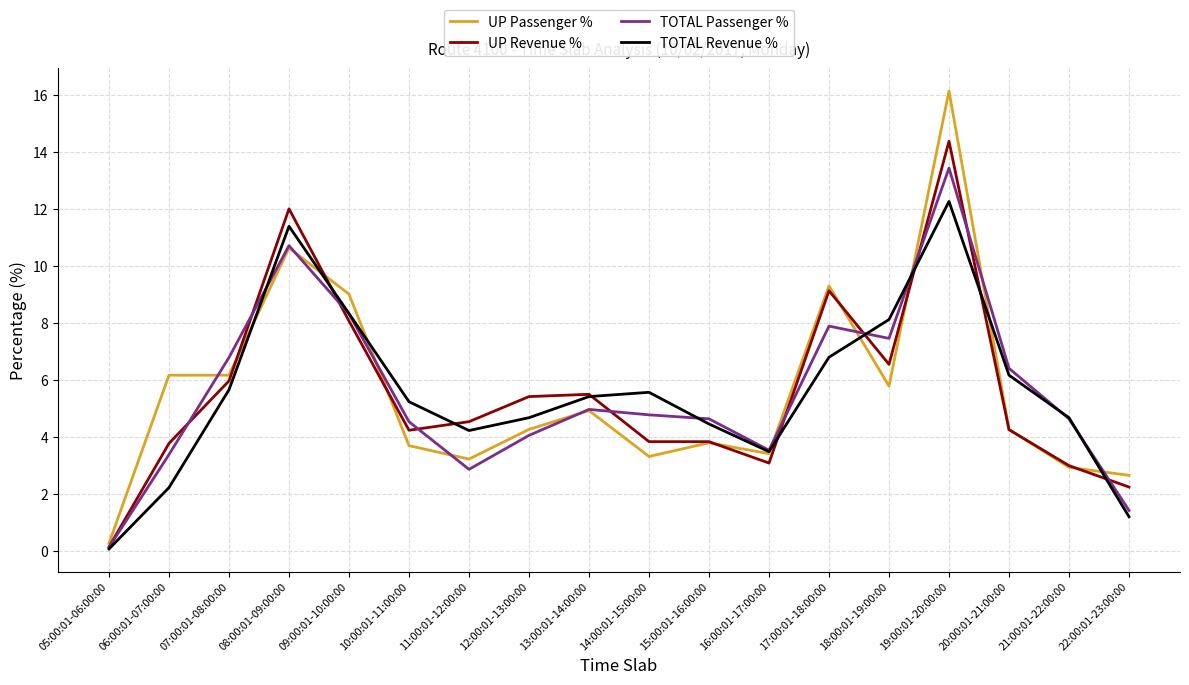

How many lines are shown in the chart?

4